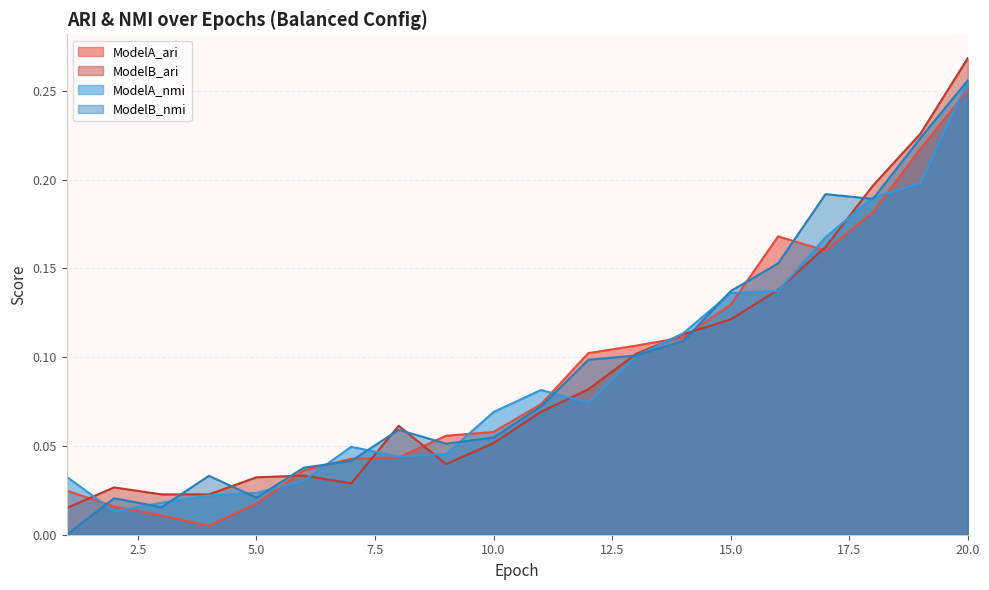

After their last crossing, which series has the higher values: ModelA_ari or ModelB_nmi?

ModelB_nmi